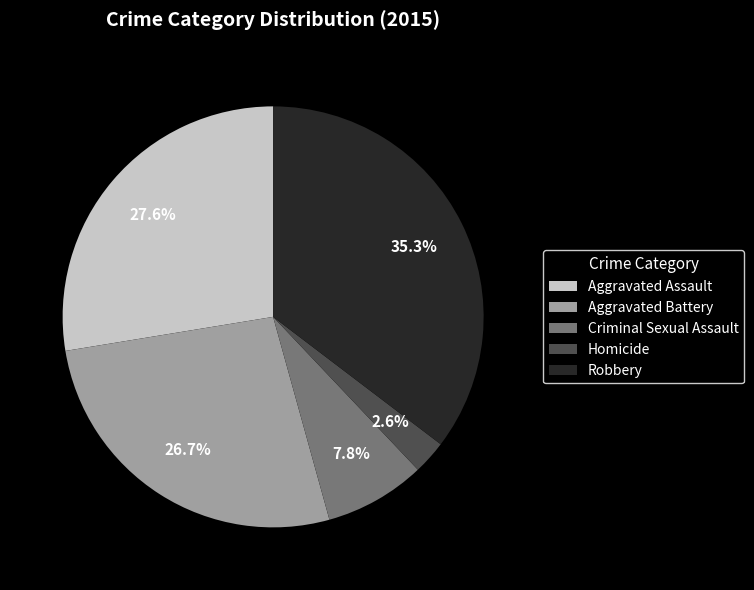

To the nearest percent, what is the average slice percentage?

20%